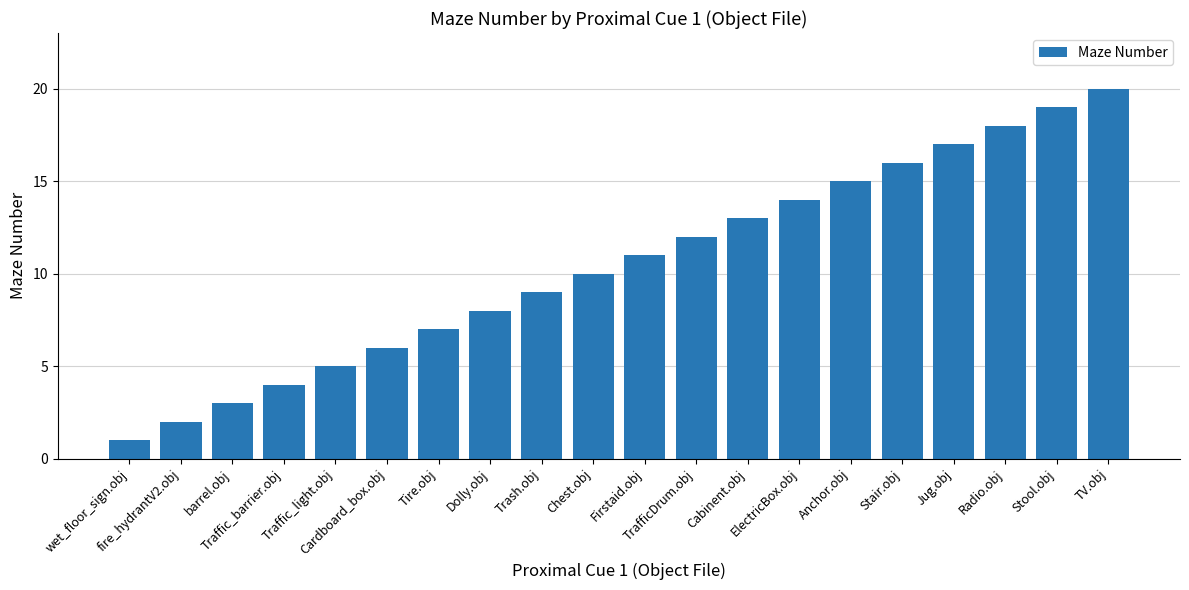

Reading left to right, list all the values displayed in this chart.

1	2	3	4	5	6	7	8	9	10	11	12	13	14	15	16	17	18	19	20